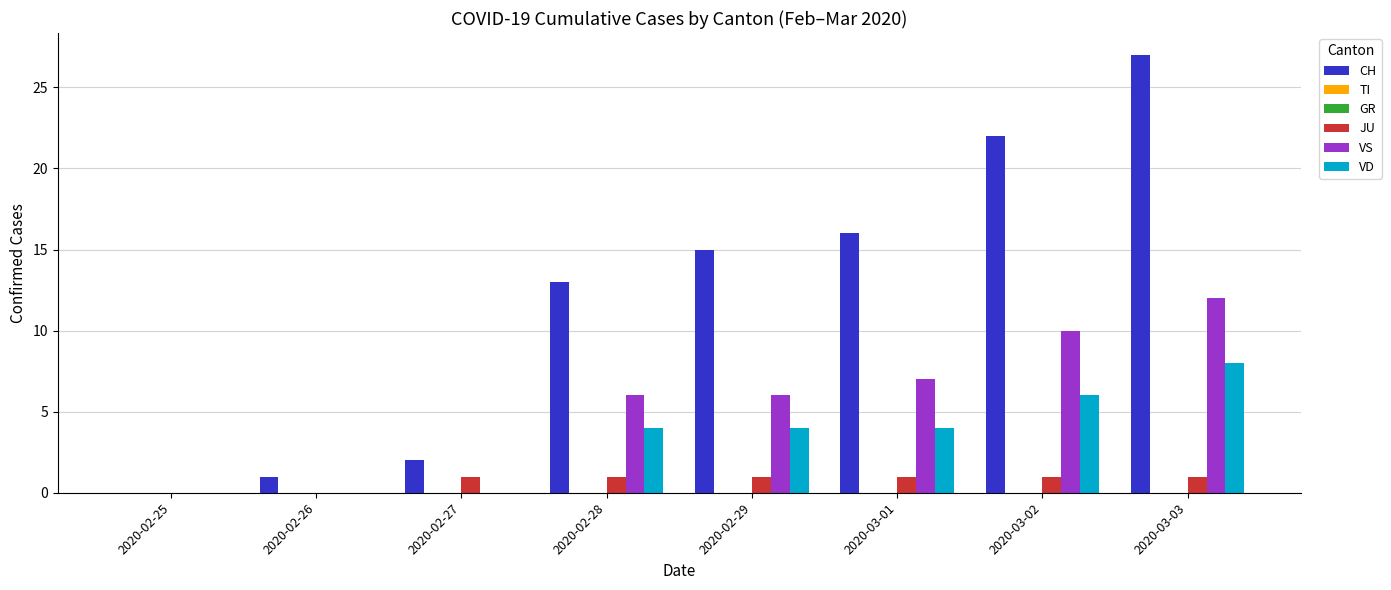

How many positive values does the VD series have?

5